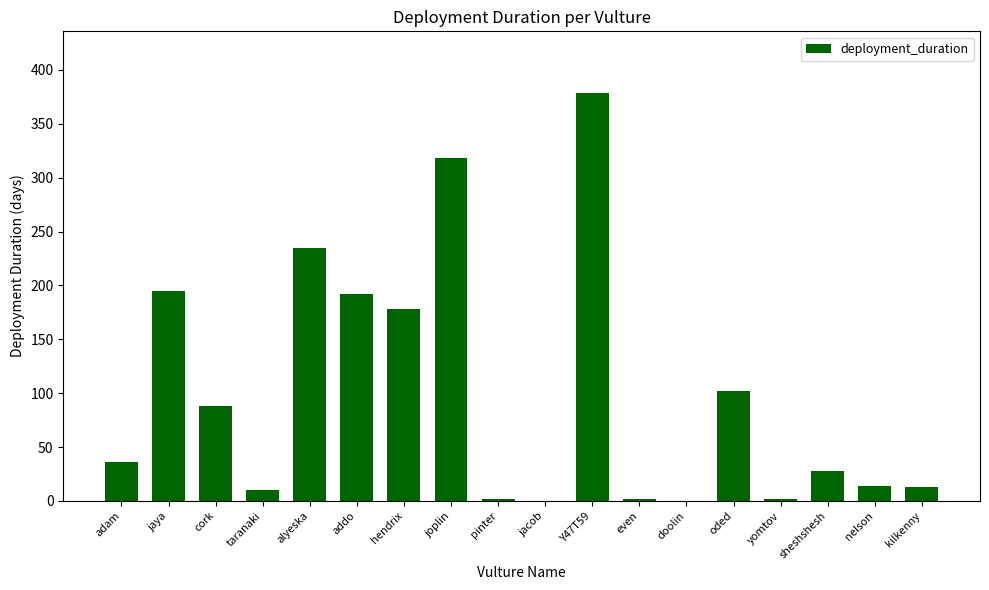

Approximately how many times larger is the value at hendrix compared to oded?

1.7